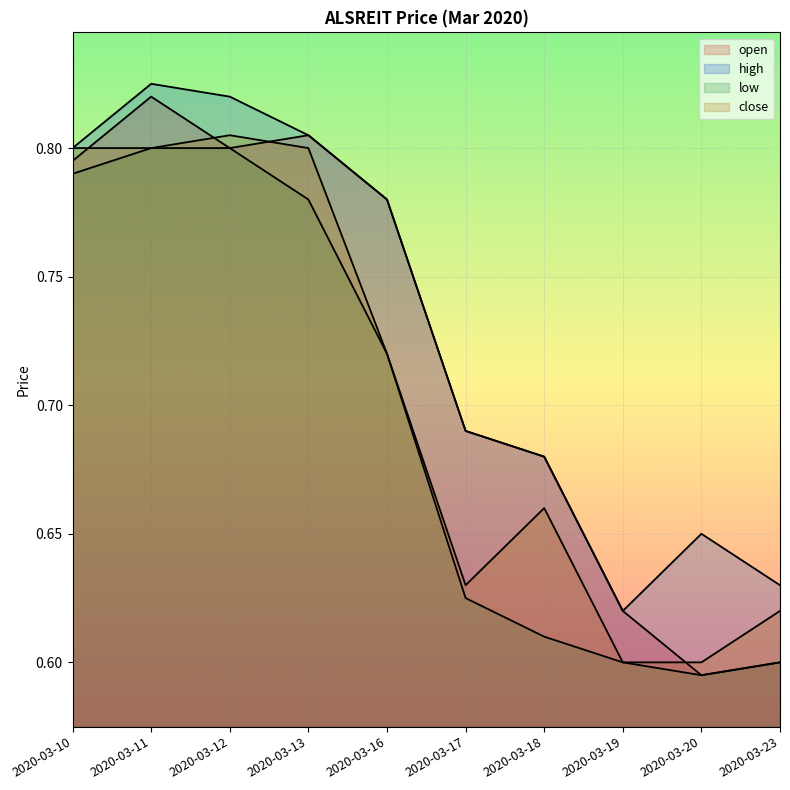

Reading left to right, transcribe all the data shown in this chart.

open: 0.8	0.8	0.8	0.8	0.8	0.7	0.7	0.6	0.6	0.6
high: 0.8	0.8	0.8	0.8	0.8	0.7	0.7	0.6	0.7	0.6
low: 0.8	0.8	0.8	0.8	0.7	0.6	0.6	0.6	0.6	0.6
close: 0.8	0.8	0.8	0.8	0.7	0.6	0.7	0.6	0.6	0.6